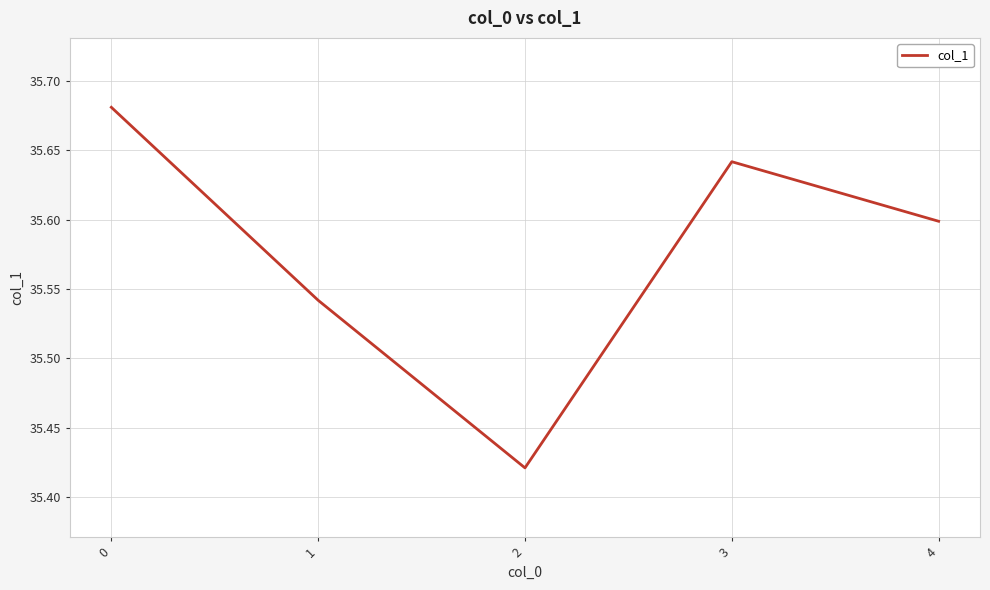

Rank the categories by value from highest to lowest.

0, 3, 4, 1, 2